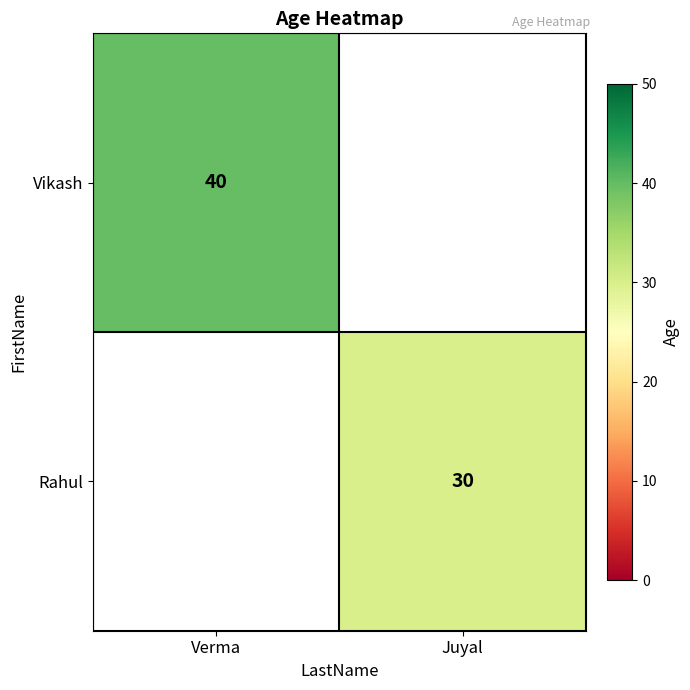

Is it true that Rahul equals 40 at Juyal?

False